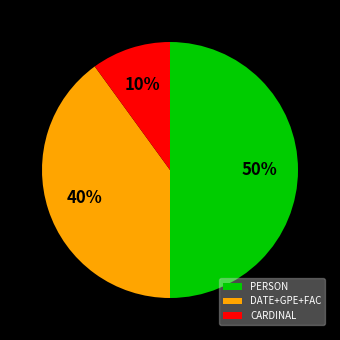

What is the smallest slice in the pie chart?

CARDINAL